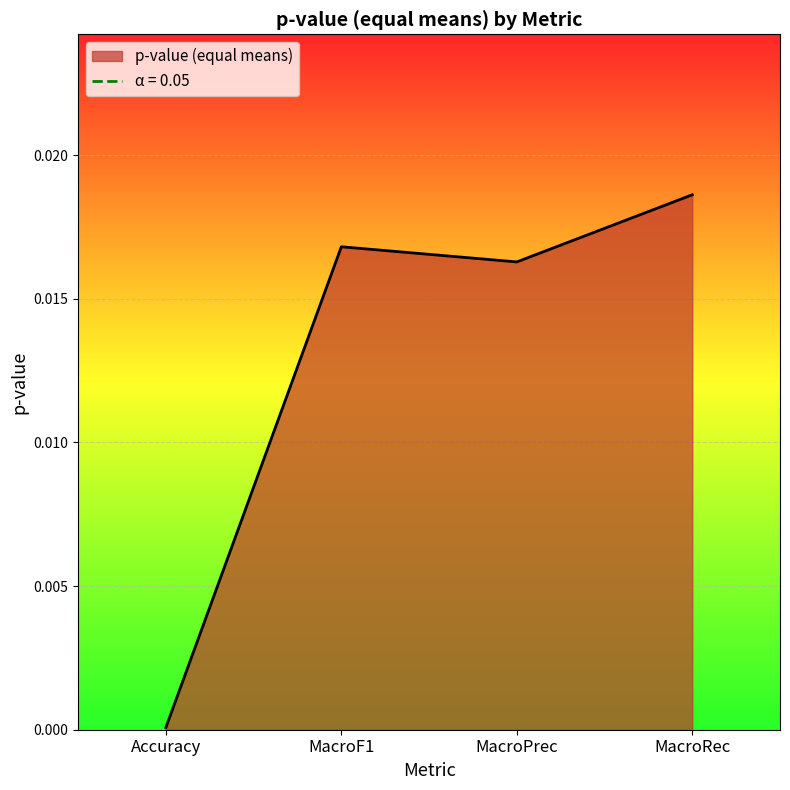

At which category does the data reach its first local valley?

MacroPrec